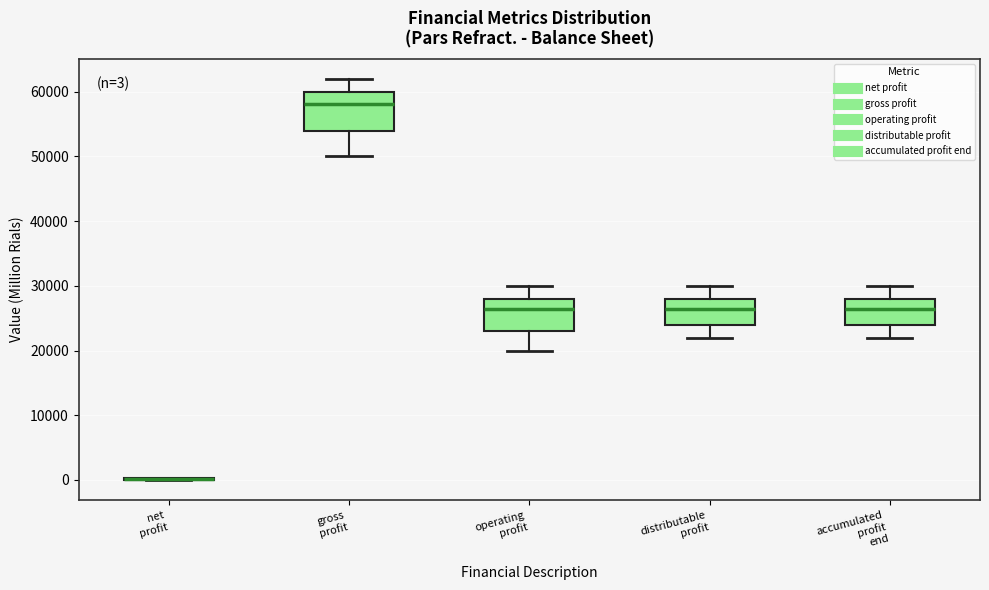

Which box is the tallest, from its lower edge to its upper edge?

gross profit